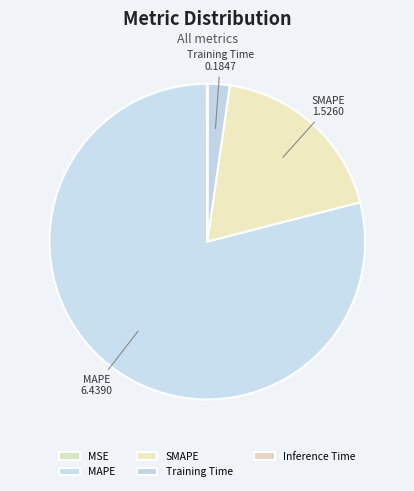

Rank the categories by value from highest to lowest.

MAPE, SMAPE, Training Time, MSE, Inference Time